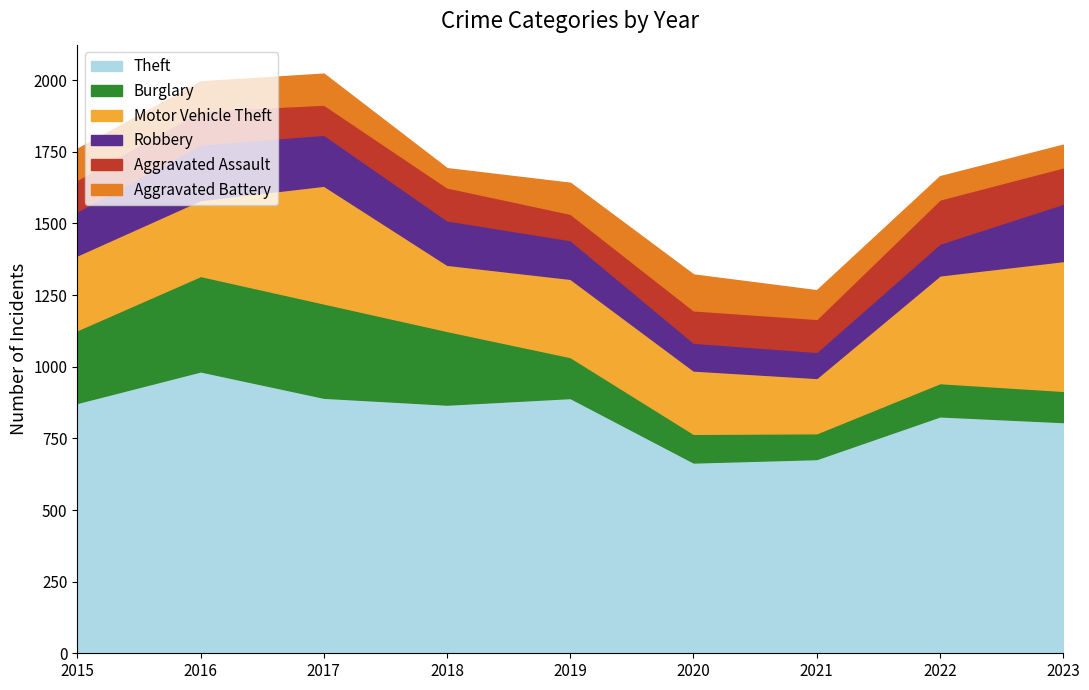

Does the chart display data point markers on the line(s)?

No